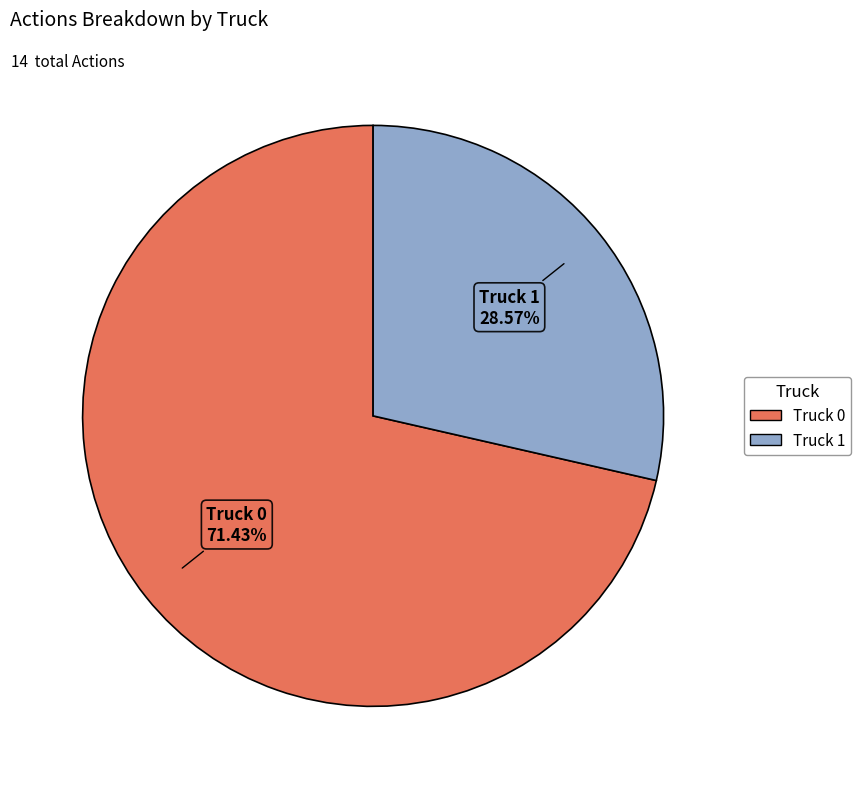

Which category has the biggest portion of the pie?

Truck 0